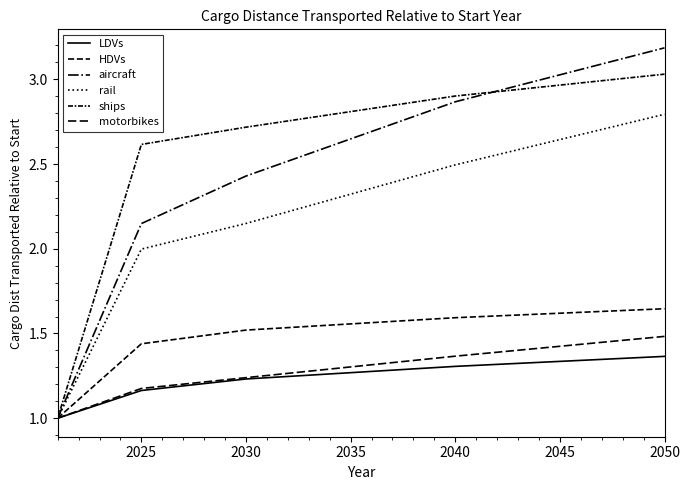

Is this an area chart (filled region under the line)?

No